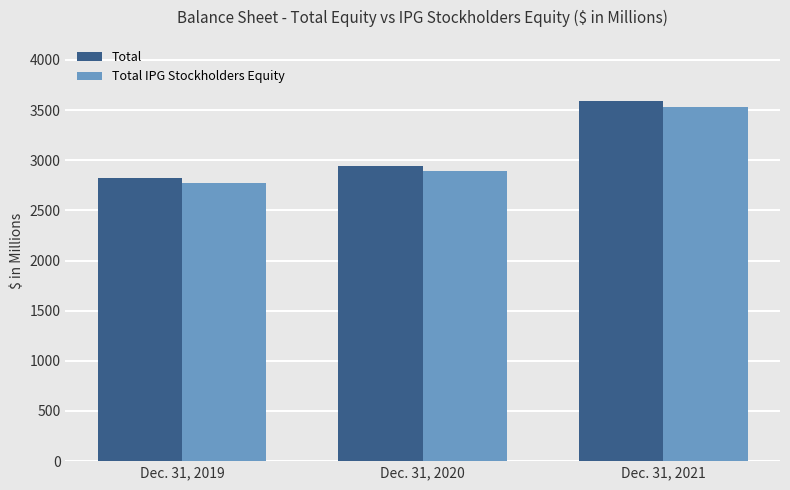

Where is Total nearest to the value 3207?

Dec. 31, 2020